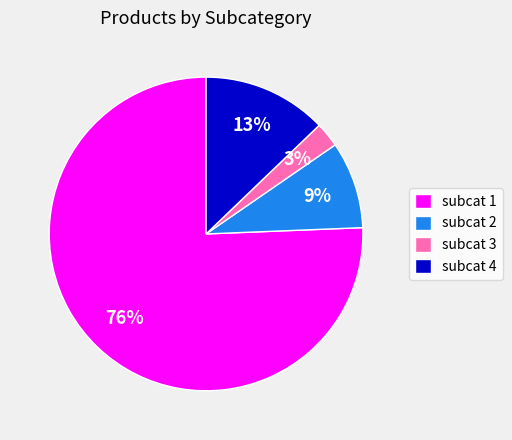

To the nearest percent, what percentage of the pie is subcat 2?

9%